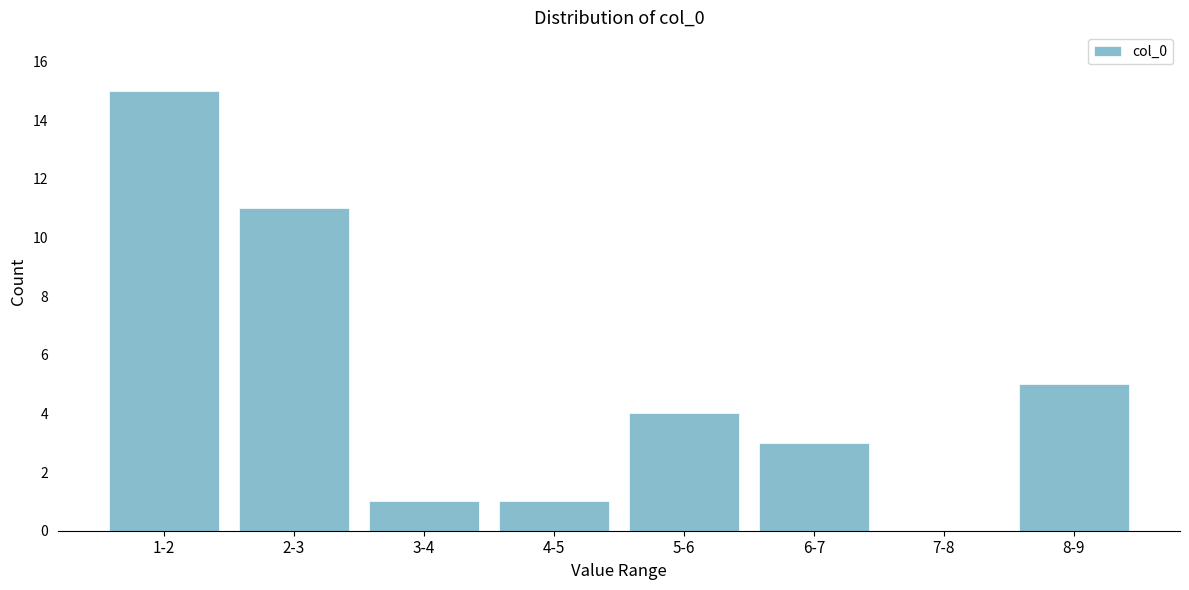

Reading left to right, list all the values displayed in this chart.

1-2=15	2-3=11	3-4=1	4-5=1	5-6=4	6-7=3	7-8=0	8-9=5